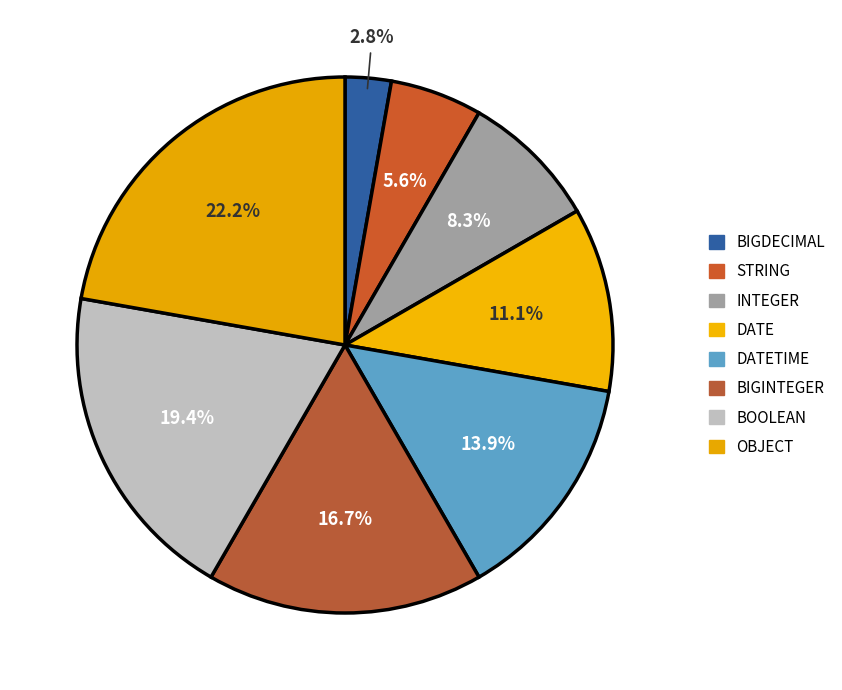

How many slices are in this pie chart?

8